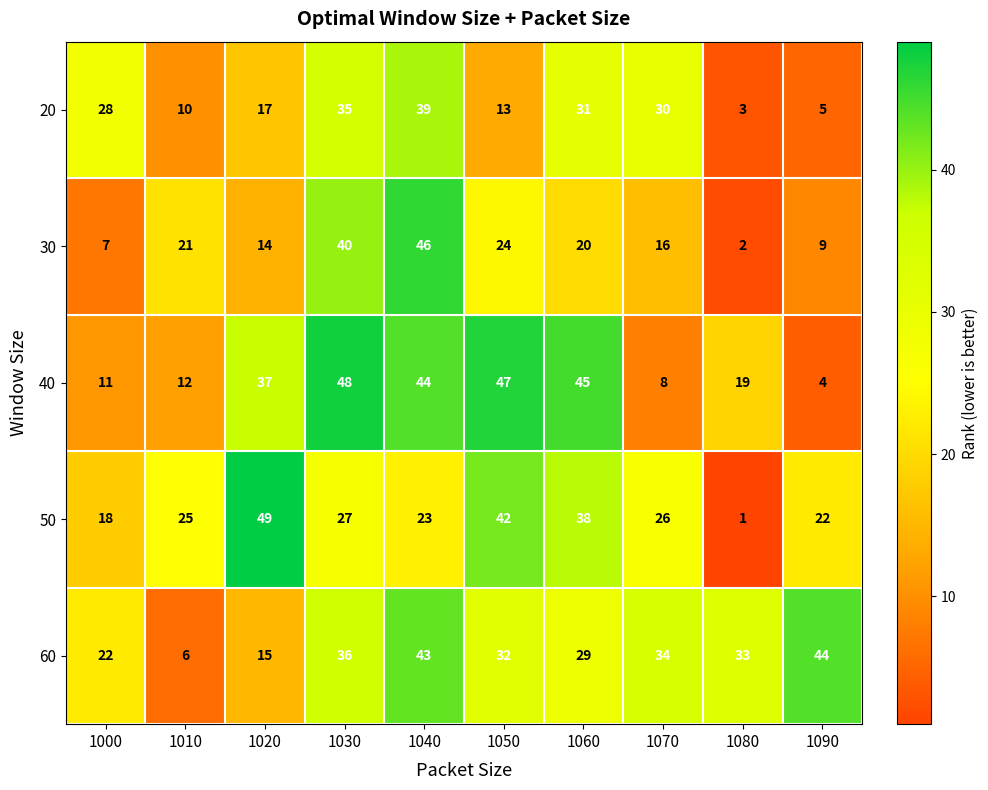

At how many categories does at least one series exceed 38?

6